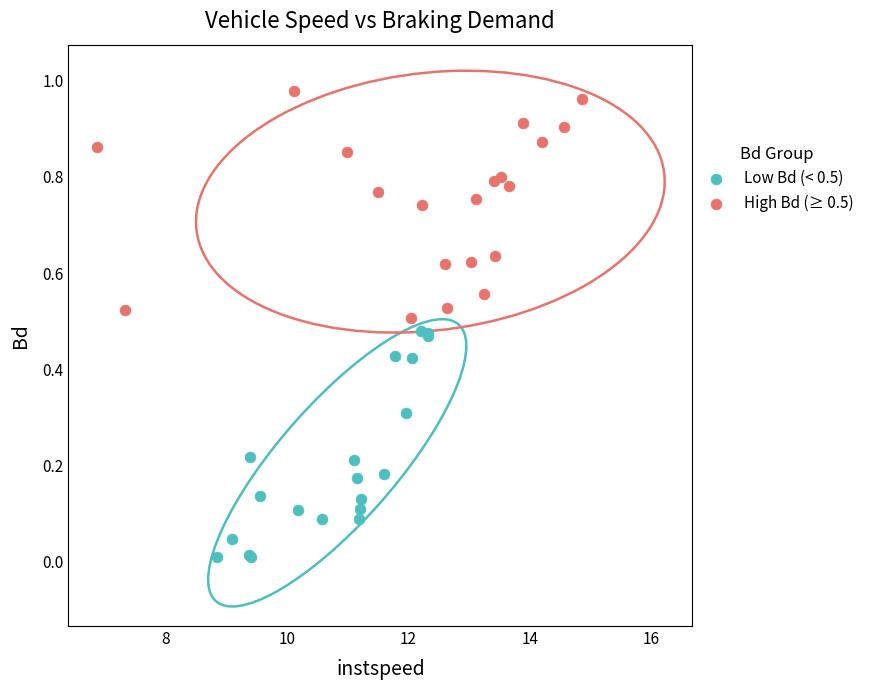

Which series contains the highest Y value?

High Bd (≥ 0.5)